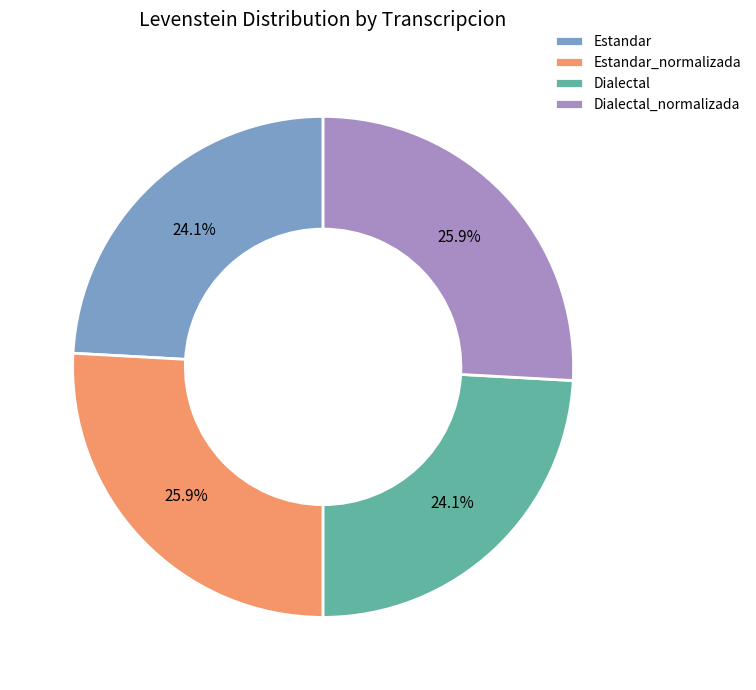

The Estandar_normalizada slice represents 32% of the pie. True or false?

False